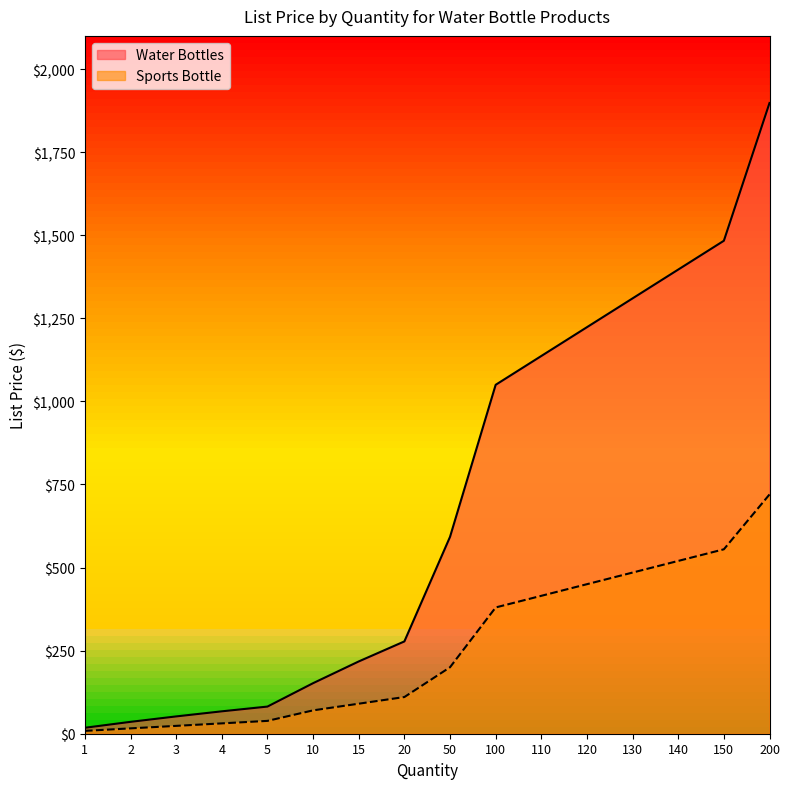

True or false: Sports Bottle and Water Bottles intersect in this chart.

False